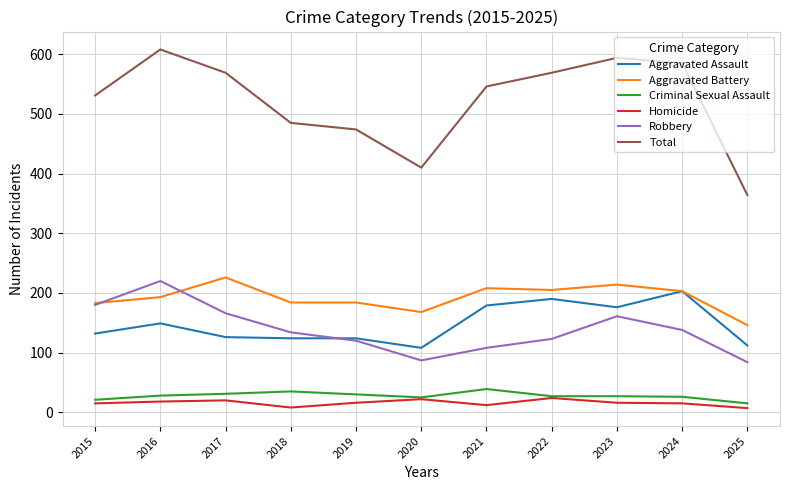

The Robbery series shows 138 at 2024. True or false?

True